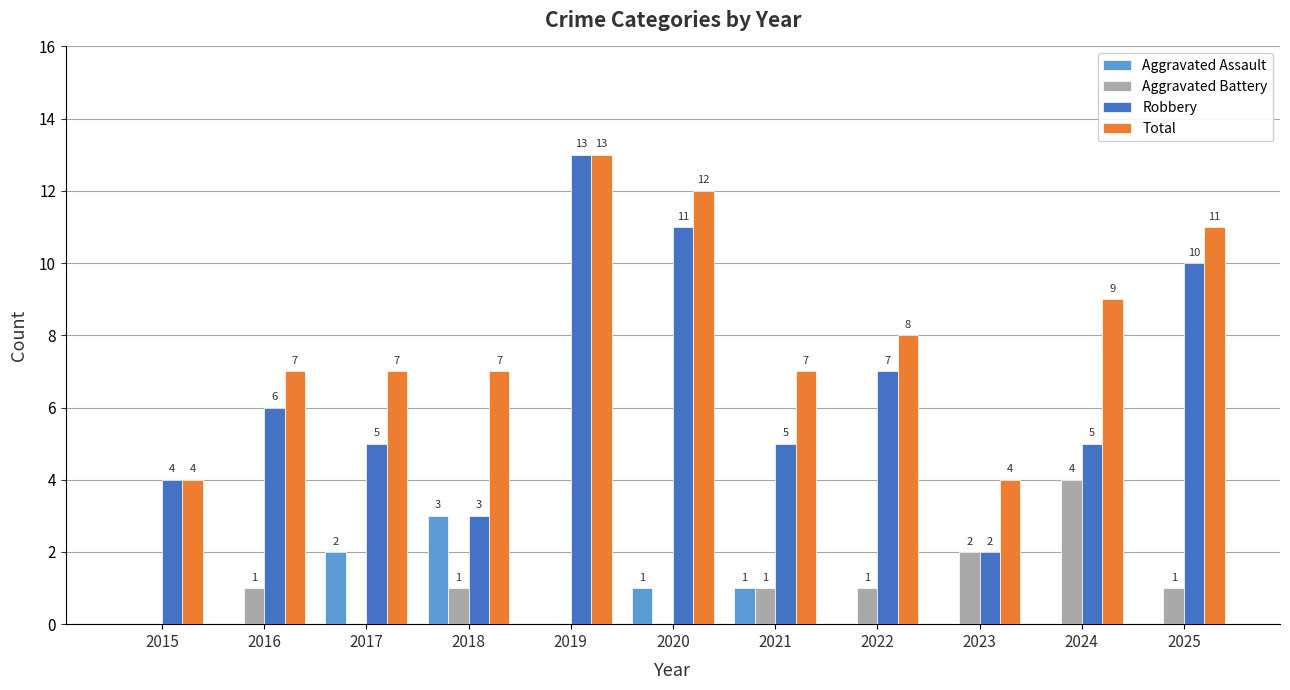

How many groups of bars are there?

11